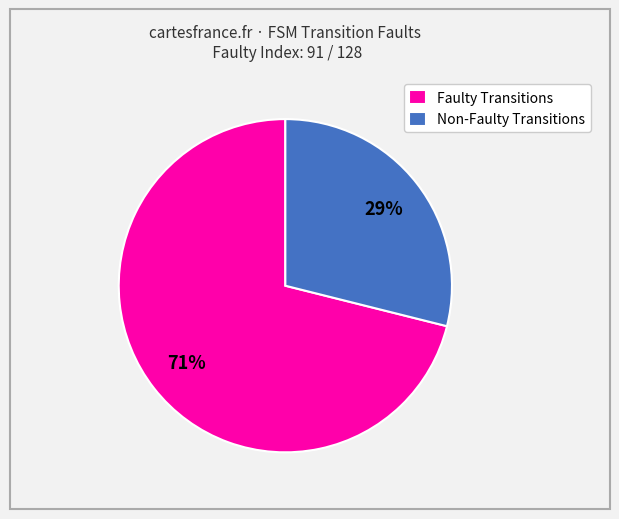

Which category accounts for the majority?

Faulty Transitions